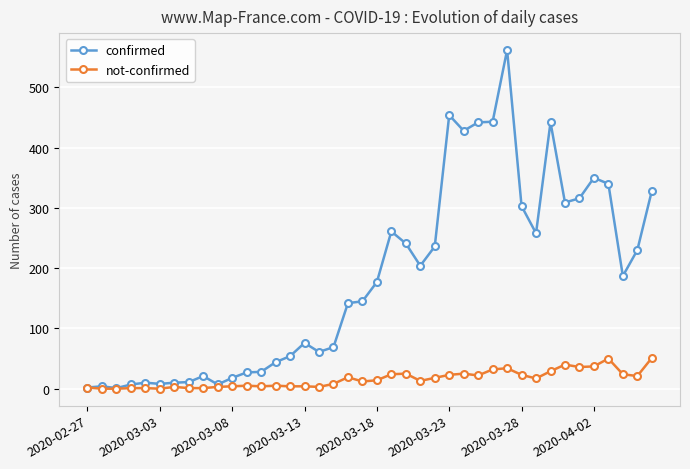

At how many categories does at least one series exceed 386?

6